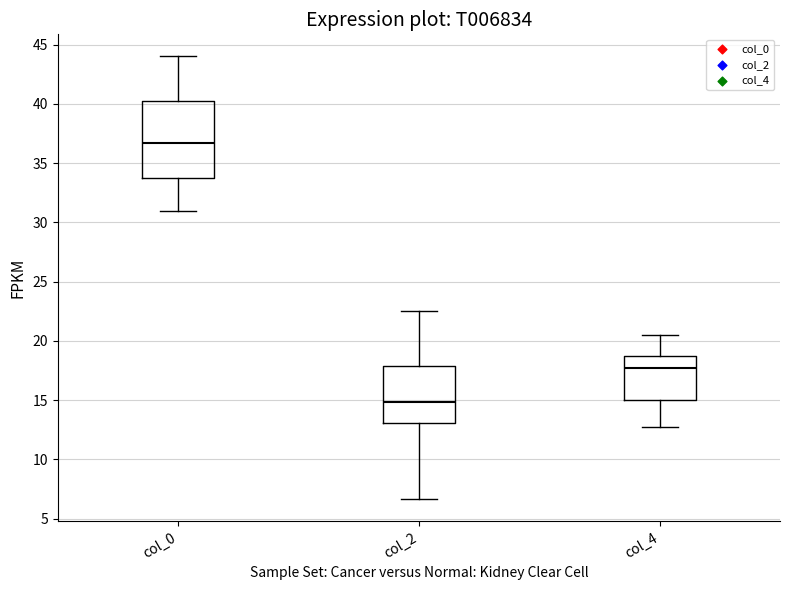

Reading left to right, read every box against the y-axis: the position of its median line, the range the box covers, and the ends of its whiskers. The values are not printed on the chart, so give them approximately, as read against the axis.

col_0: median 36.5, box 34.0 to 40.5, whiskers 31.0 to 44.0
col_2: median 15.0, box 13.0 to 18.0, whiskers 6.5 to 22.5
col_4: median 18.0, box 15.0 to 19.0, whiskers 13.0 to 20.5